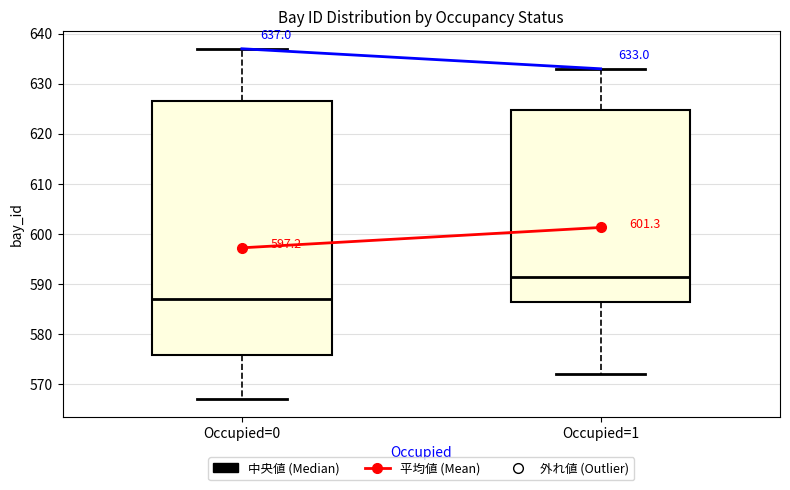

Which box has the lowest median line?

Occupied=0